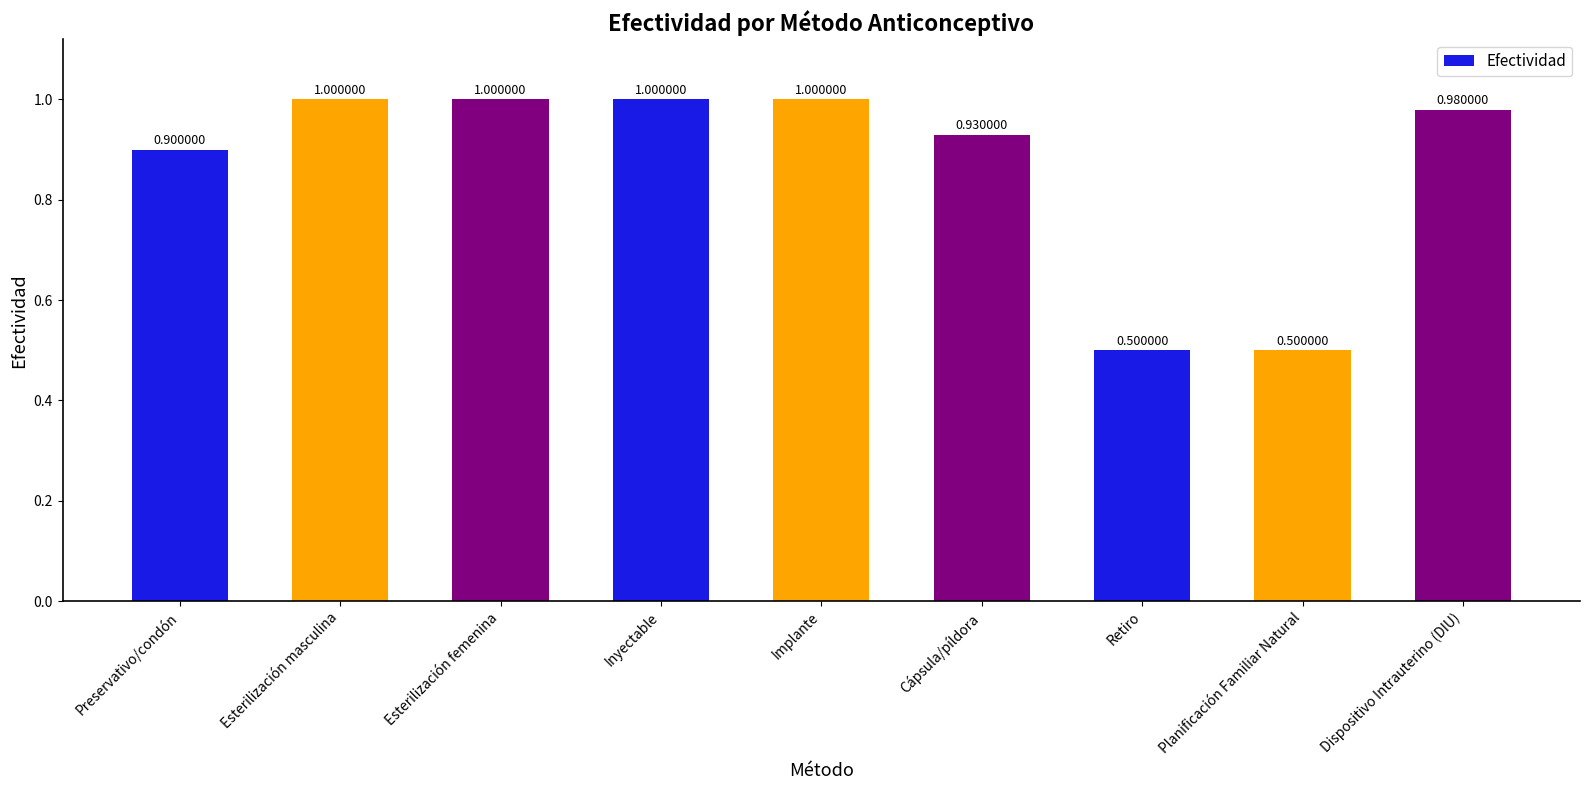

What is the sum of all values?

7.8